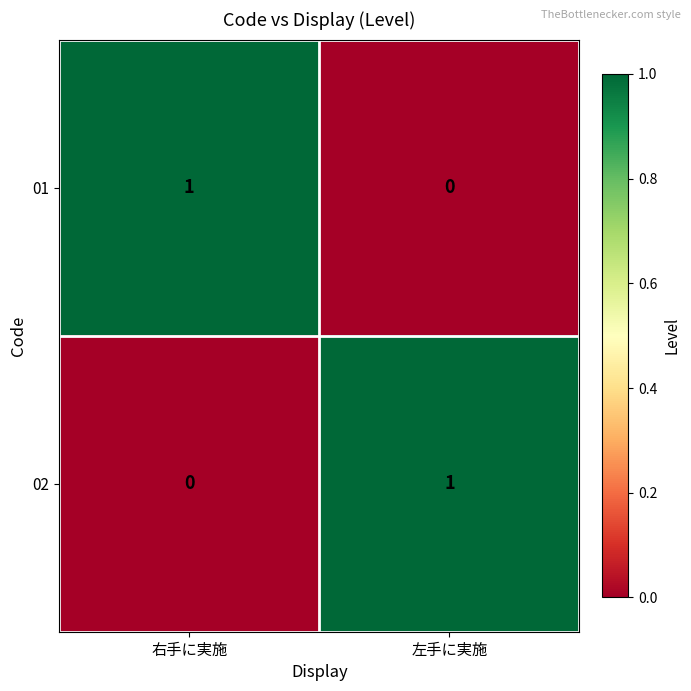

At how many categories does at least one series exceed 0?

2